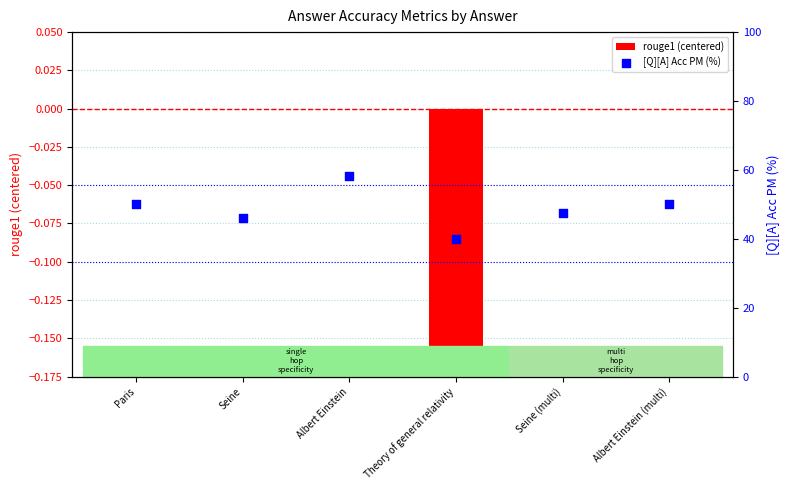

What are all the series names shown in the legend?

rouge1 (centered), [Q][A] Acc PM (%)